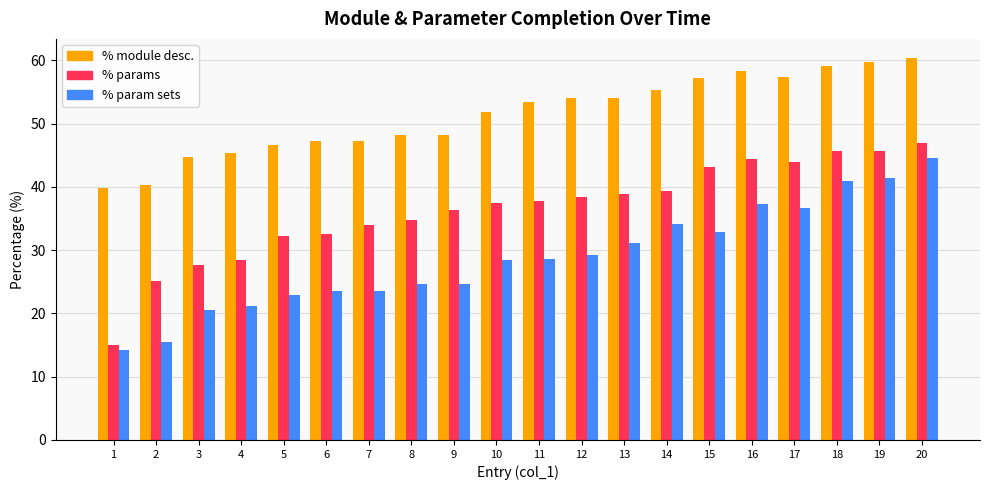

List the series in order of their peak value, highest first.

% module desc., % params, % param sets